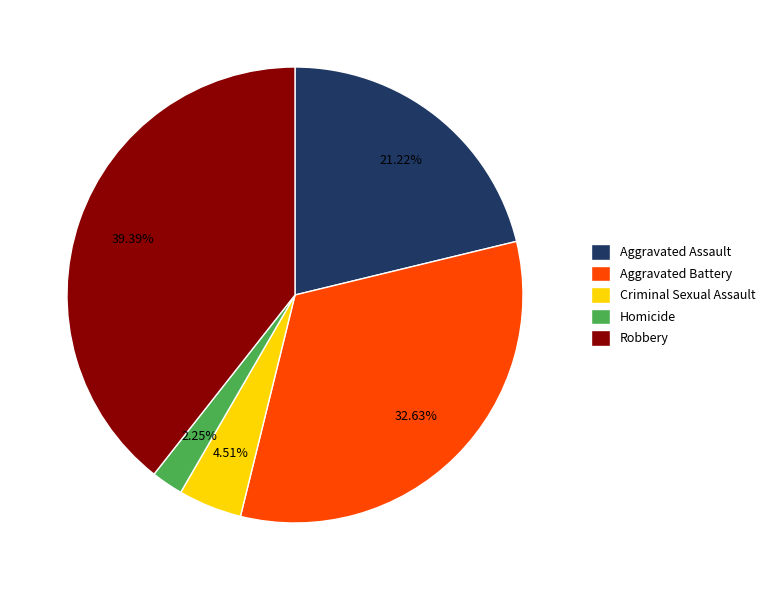

What percentage is NOT represented by Aggravated Assault?

78.8%